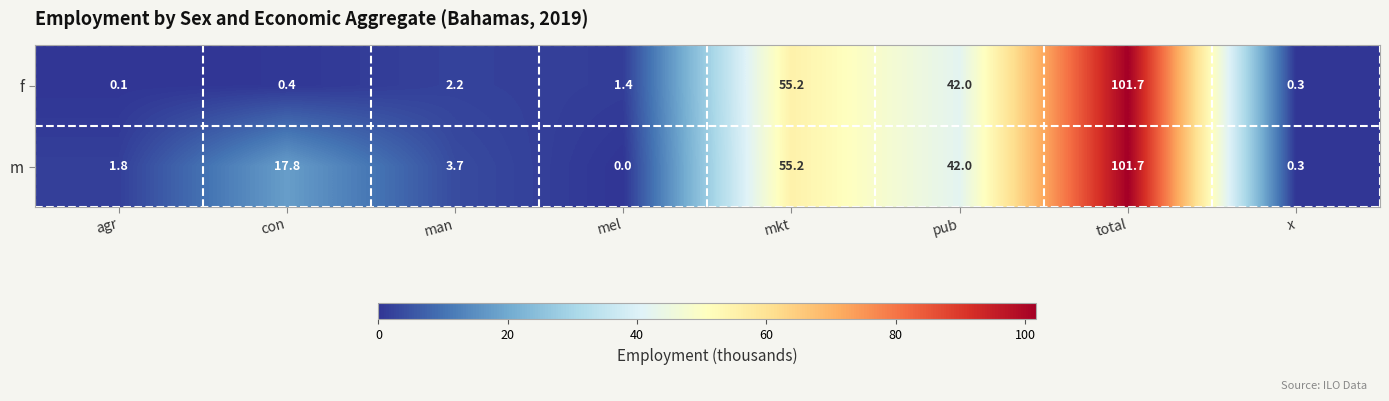

Between con and mkt, which series saw the biggest shift?

f